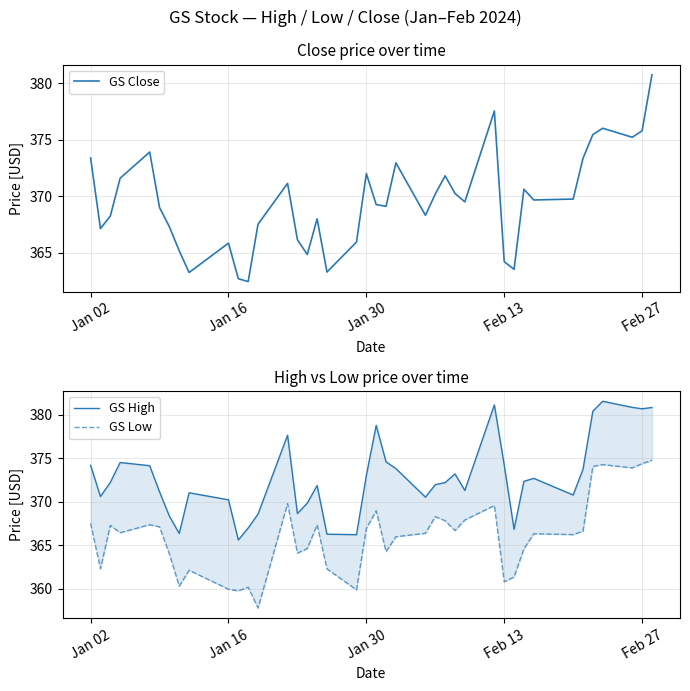

Reading left to right, extract all data points from this chart.

GS Close: 373.4	367.1	368.2	371.6	373.9	369.0	367.3	365.1	363.2	365.8	362.7	362.4	367.5	371.1	366.1	364.8	368.0	363.3	365.9	372.0	369.2	369.1	372.9	368.3	370.2	371.8	370.2	369.5	377.6	364.2	363.5	370.6	369.7	369.7	373.4	375.5	376.0	375.2	375.8	380.8
GS High: 374.2	370.6	372.2	374.5	374.1	371.1	368.3	366.3	371.0	370.2	365.6	367.0	368.6	377.6	368.6	369.8	371.9	366.3	366.2	373.0	378.8	374.6	373.8	370.5	371.9	372.2	373.2	371.3	381.1	374.2	366.8	372.3	372.7	370.8	373.7	380.4	381.5	380.8	380.7	380.8
GS Low: 367.5	362.3	367.3	366.4	367.4	367.1	364.0	360.3	362.1	359.9	359.8	360.2	357.8	369.8	364.1	364.6	367.3	362.3	359.9	366.9	368.9	364.2	366.0	366.4	368.3	367.8	366.7	367.9	369.6	360.8	361.3	364.6	366.3	366.2	366.6	374.1	374.3	373.9	374.4	374.8